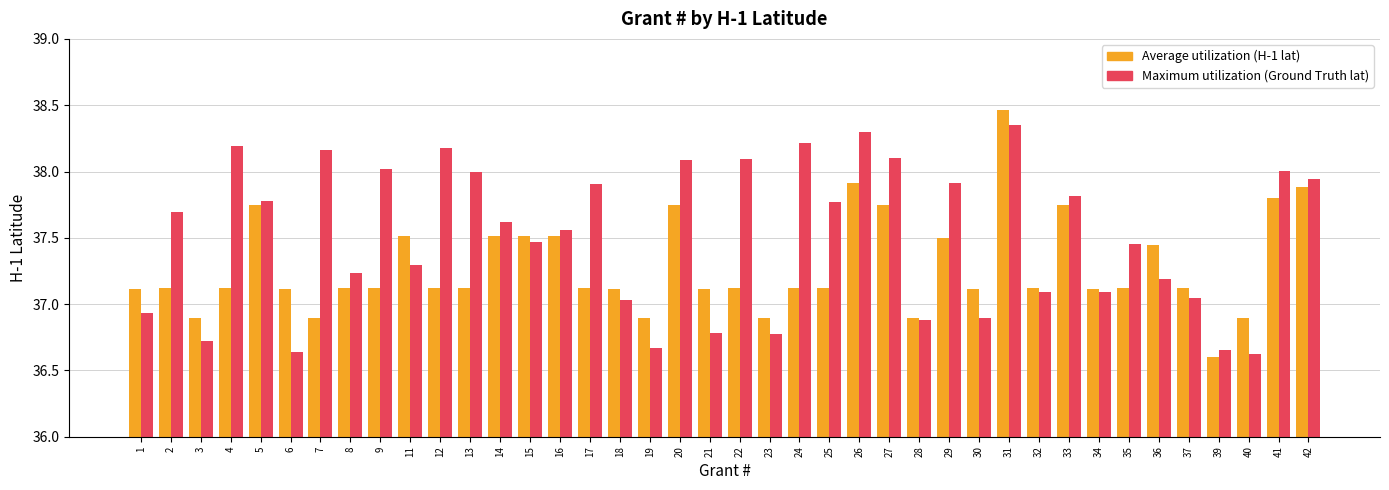

What is the total value across all series at 14?

75.1